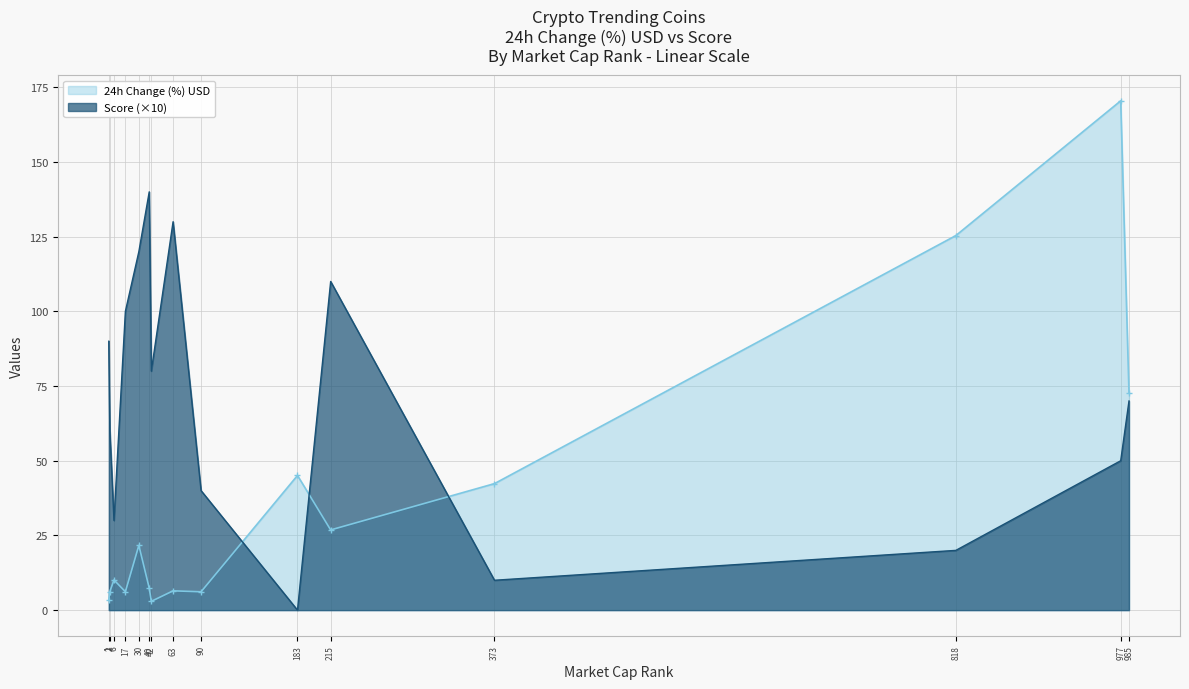

Rank the series by their average value, from lowest to highest.

24h Change (%) USD, Score (×10)